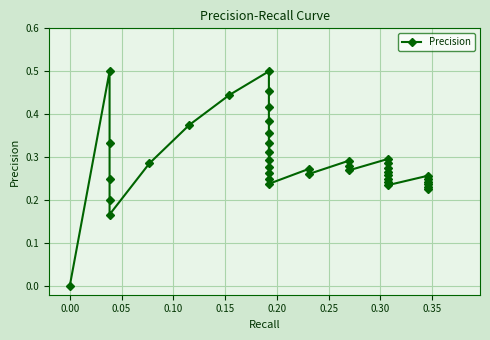

How many values are between 0 and 1?

40